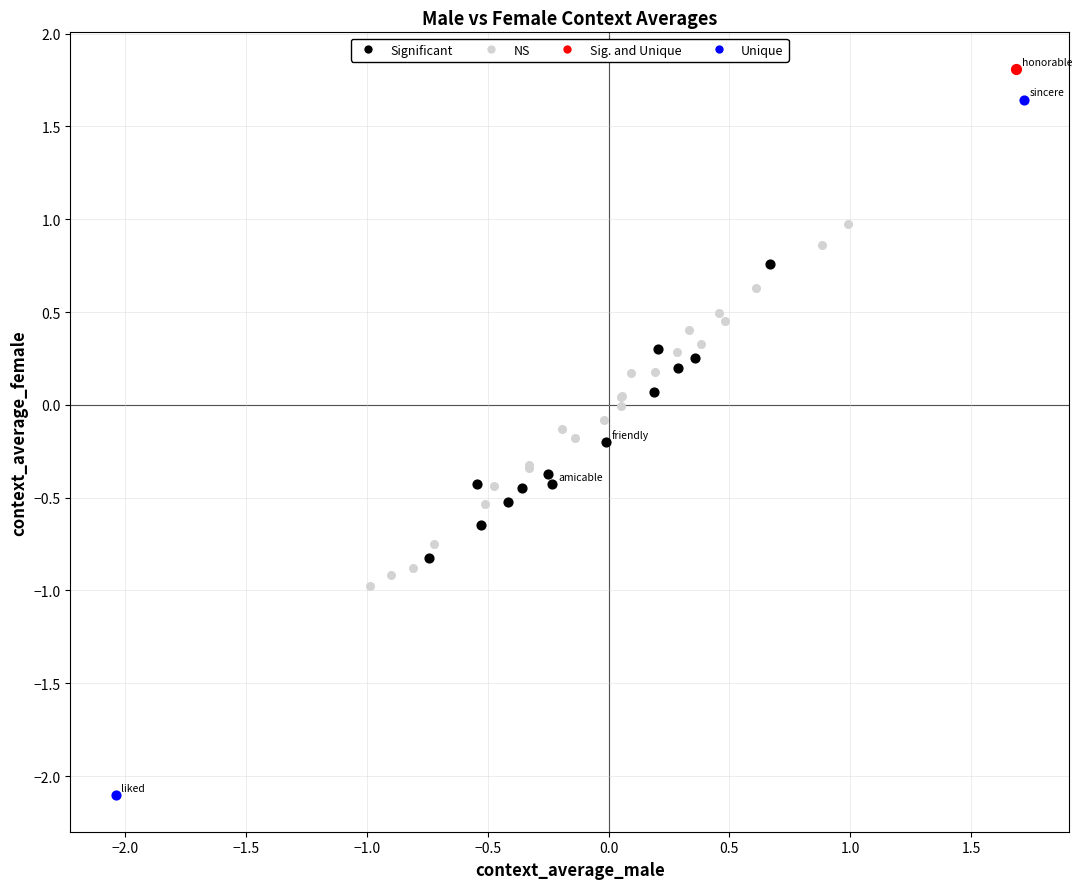

Which series reaches the minimum Y coordinate?

Unique